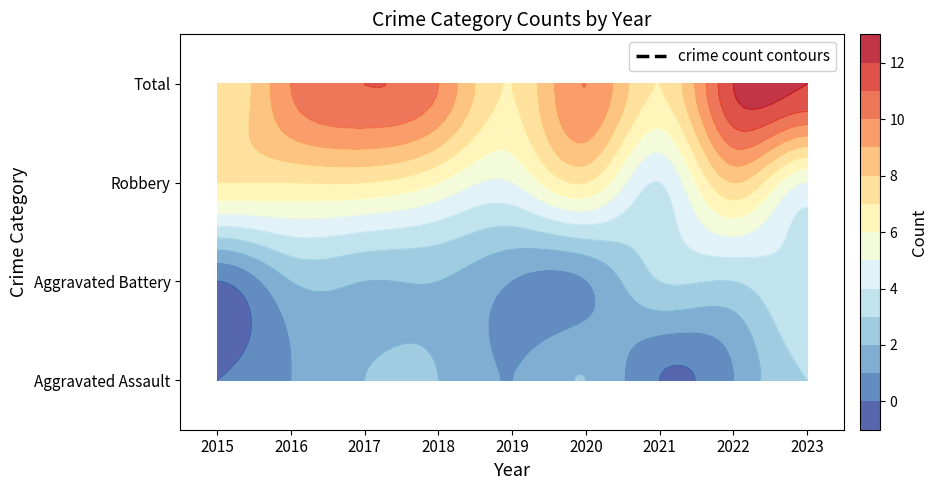

Reading left to right, what are all the values shown in this chart?

Aggravated Assault: 2015=0	2016=1	2017=2	2018=2	2019=1	2020=2	2021=0	2022=1	2023=3
Aggravated Battery: 2015=0	2016=2	2017=2	2018=2	2019=1	2020=1	2021=3	2022=3	2023=4
Robbery: 2015=7	2016=7	2017=7	2018=6	2019=5	2020=7	2021=4	2022=8	2023=5
Total: 2015=7	2016=10	2017=11	2018=10	2019=7	2020=10	2021=7	2022=12	2023=12